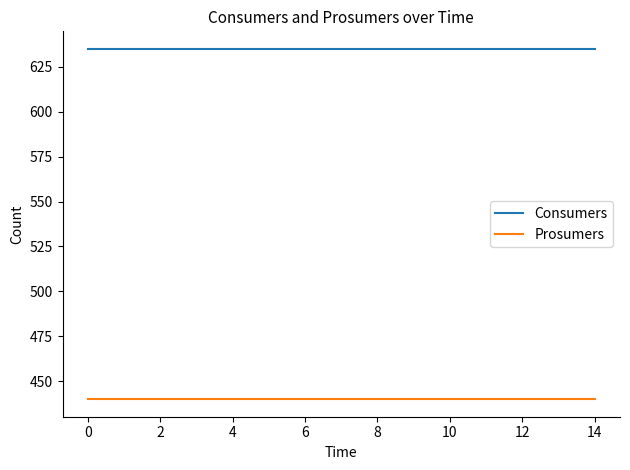

Reading right to left, list all the values displayed in this chart.

Consumers: 635	635	635	635	635	635	635	635	635	635	635	635	635	635	635
Prosumers: 440	440	440	440	440	440	440	440	440	440	440	440	440	440	440